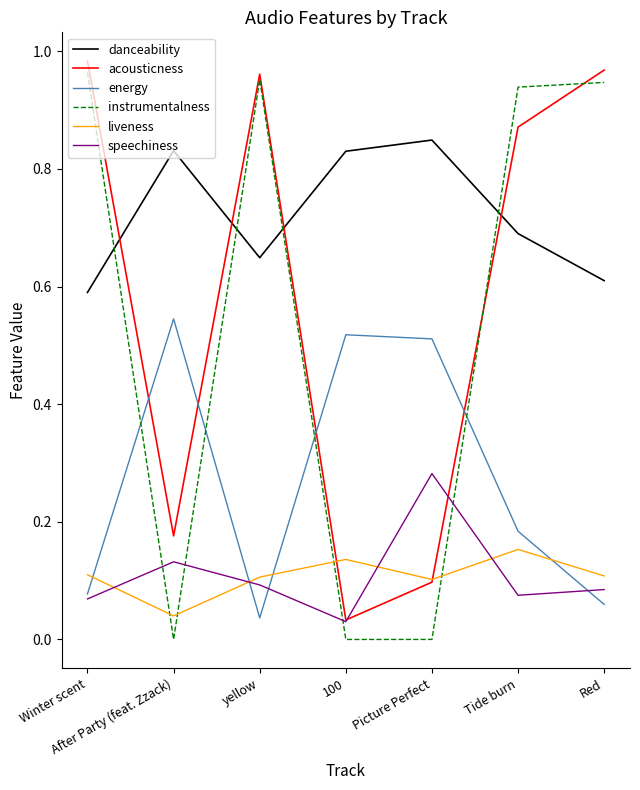

What value does the danceability series have at Tide burn?

0.7